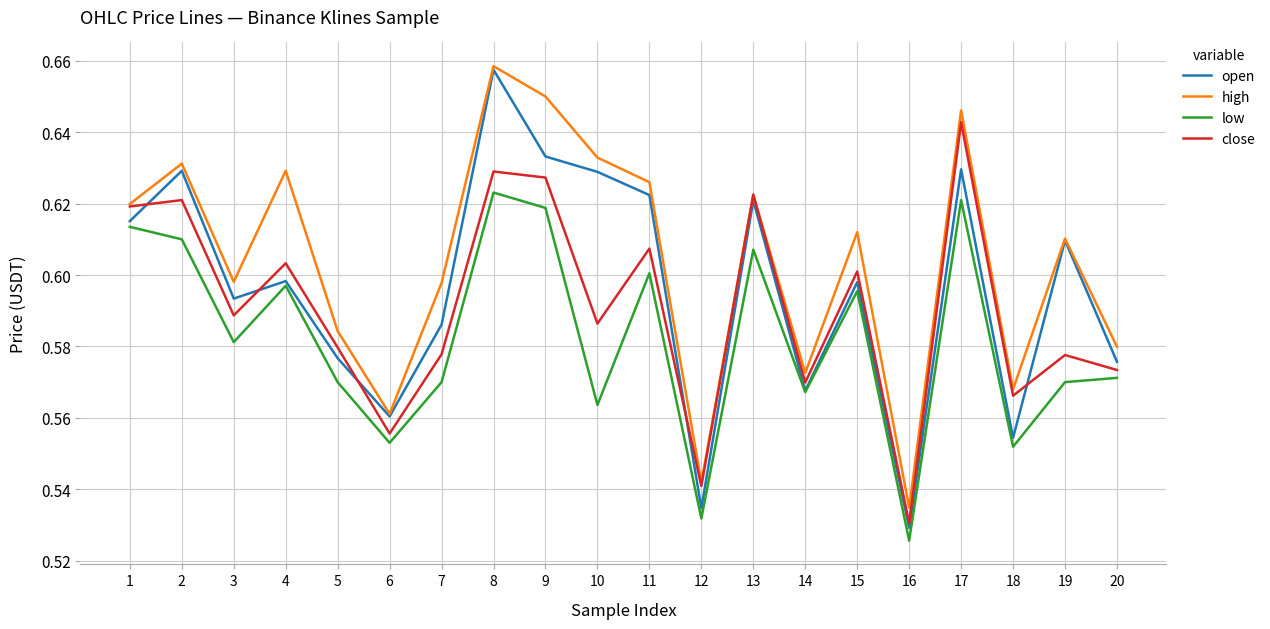

At which label is open closest to 0?

16